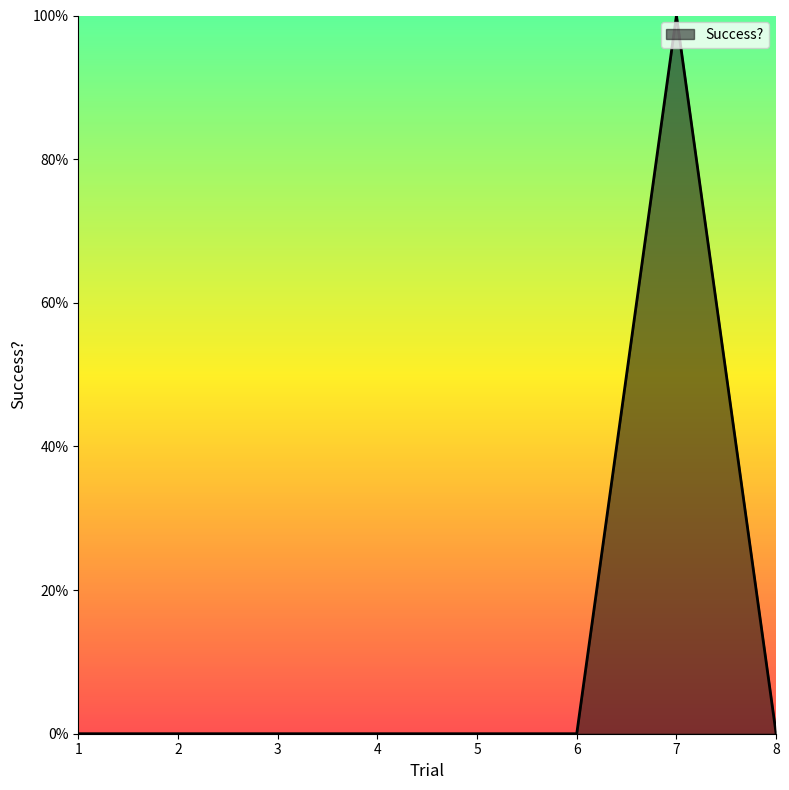

Does the chart have visible grid lines?

No